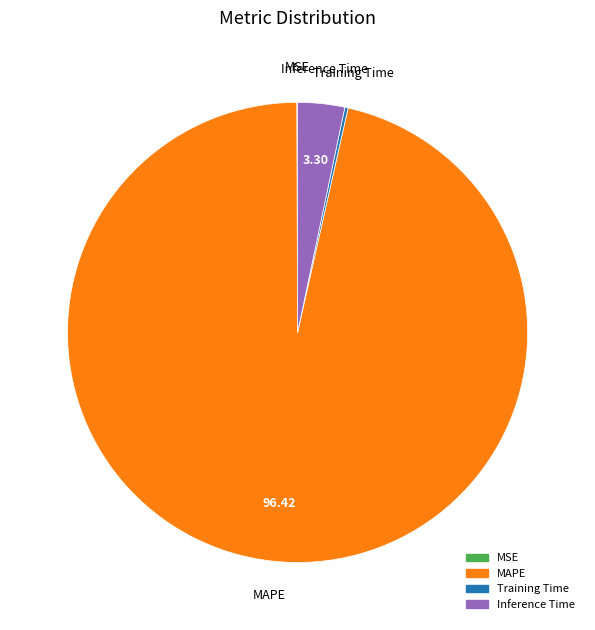

Which category has the biggest portion of the pie?

MAPE